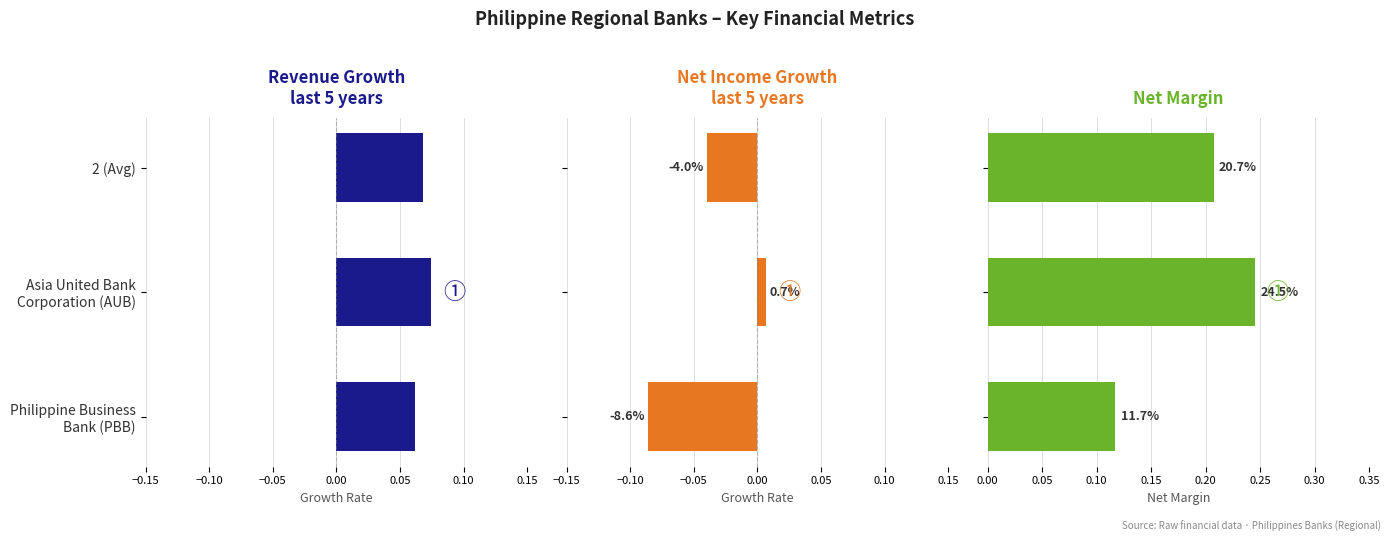

Are the bars grouped side by side (vs. stacked)?

Yes